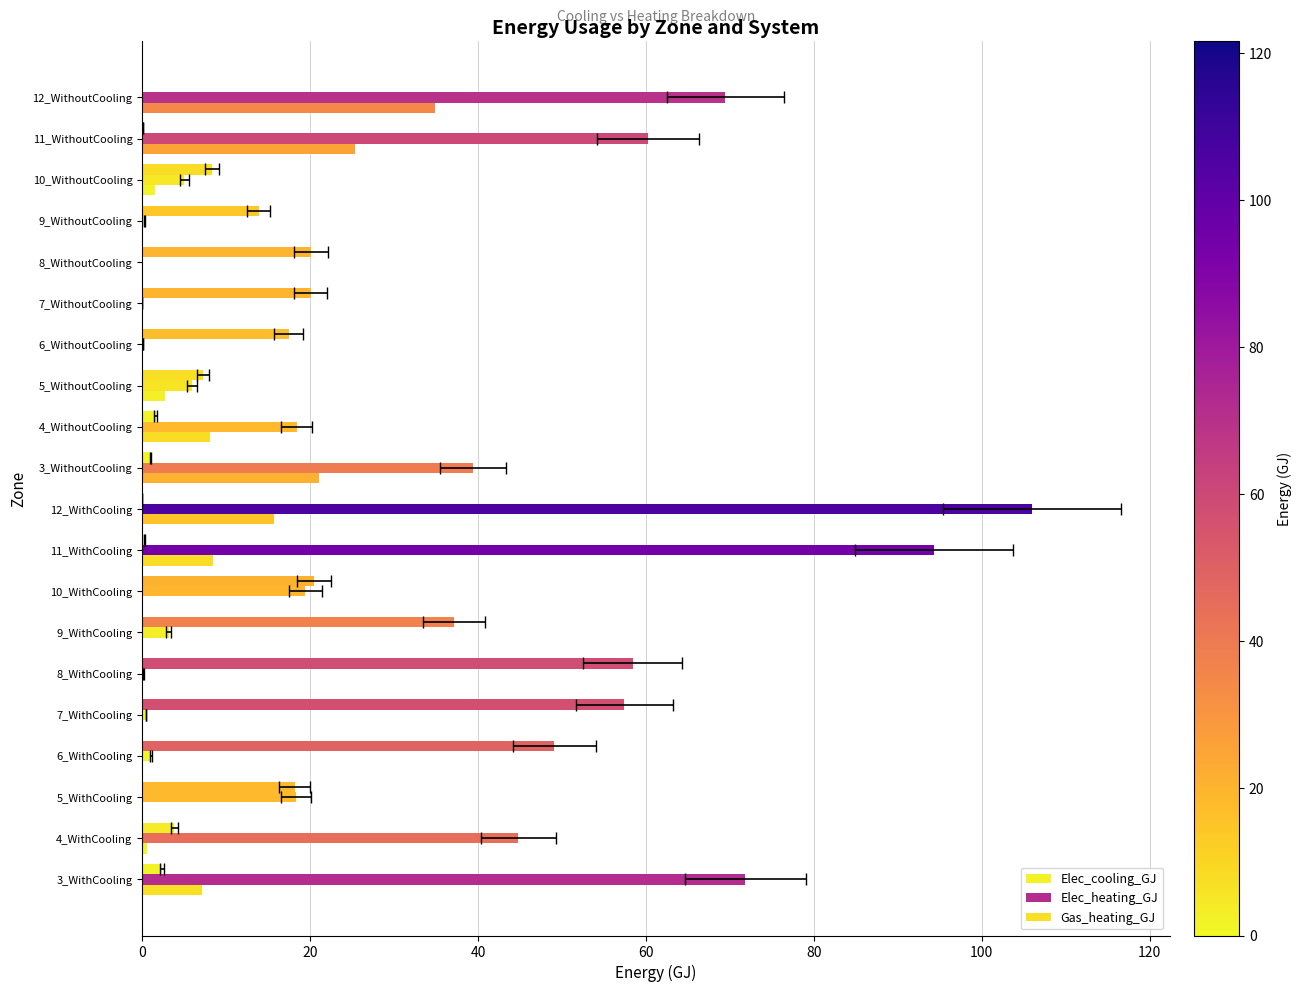

Rank the series at 3_WithoutCooling from lowest to highest value.

Elec_cooling_GJ, Gas_heating_GJ, Elec_heating_GJ